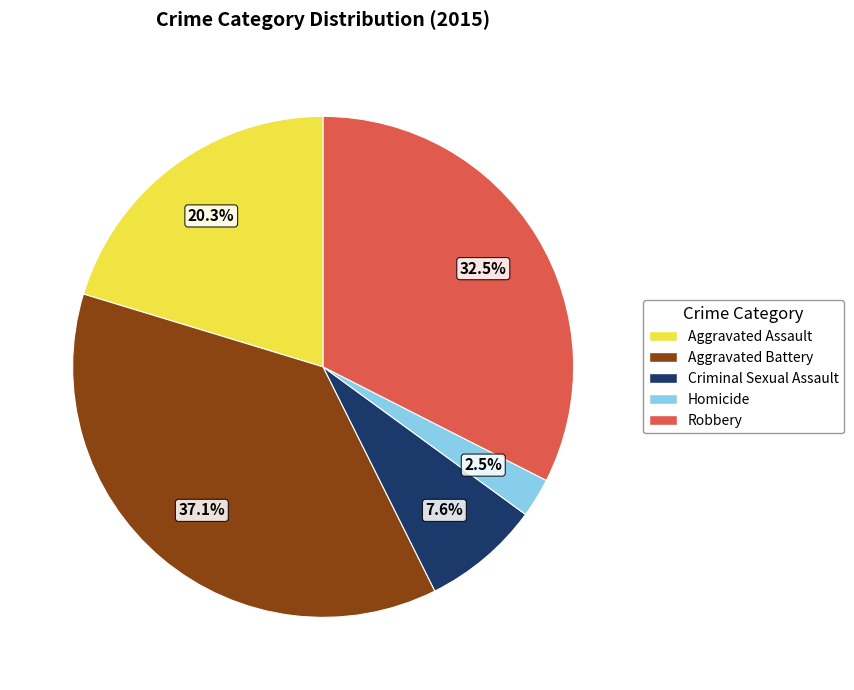

What is the ratio of the value at Aggravated Assault to the value at Robbery?

0.6